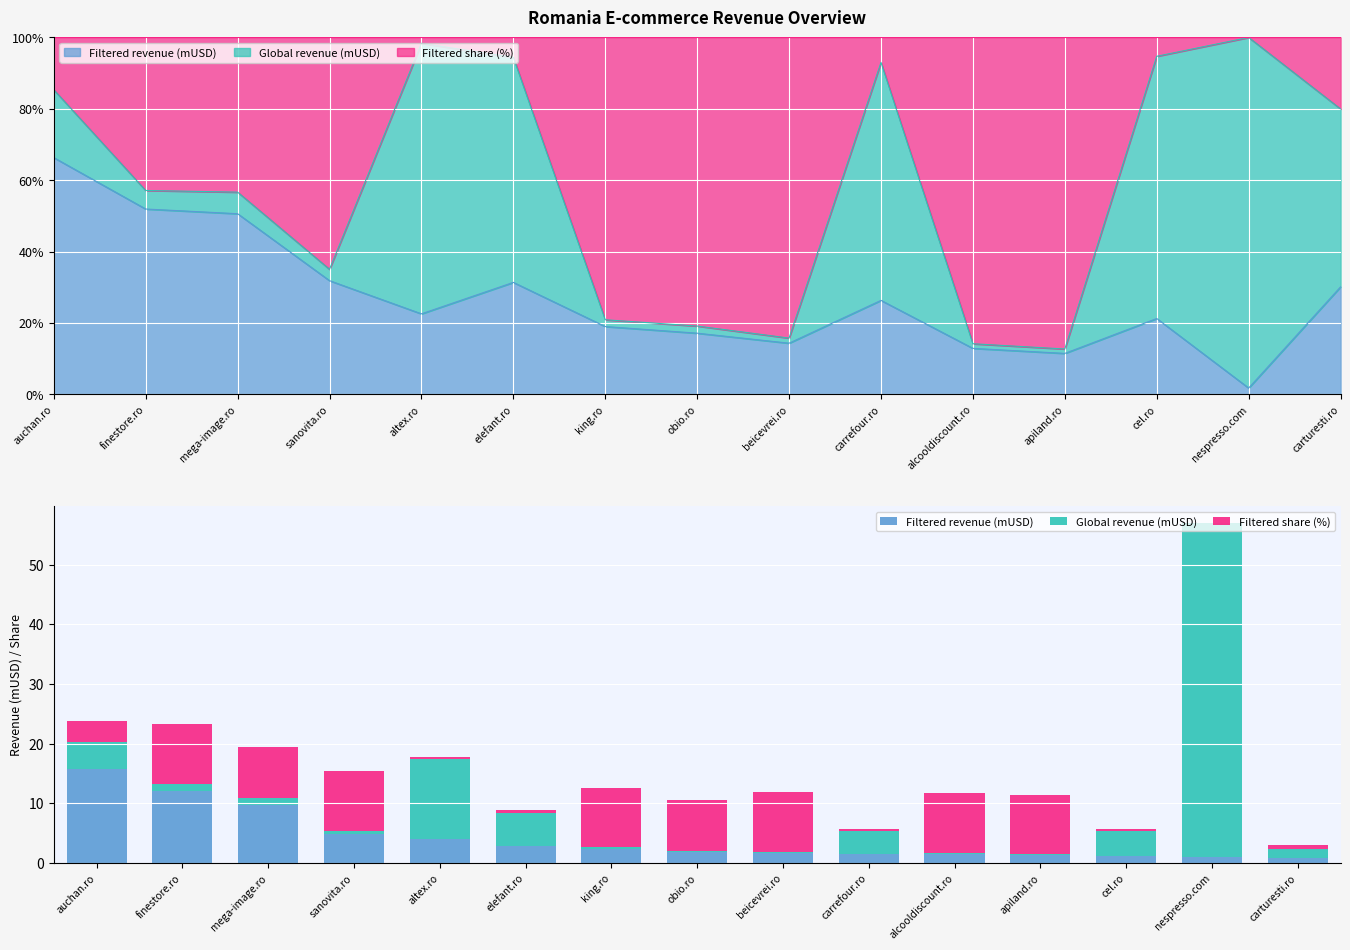

Between auchan.ro and carrefour.ro, which series saw the biggest shift?

Filtered revenue (mUSD)